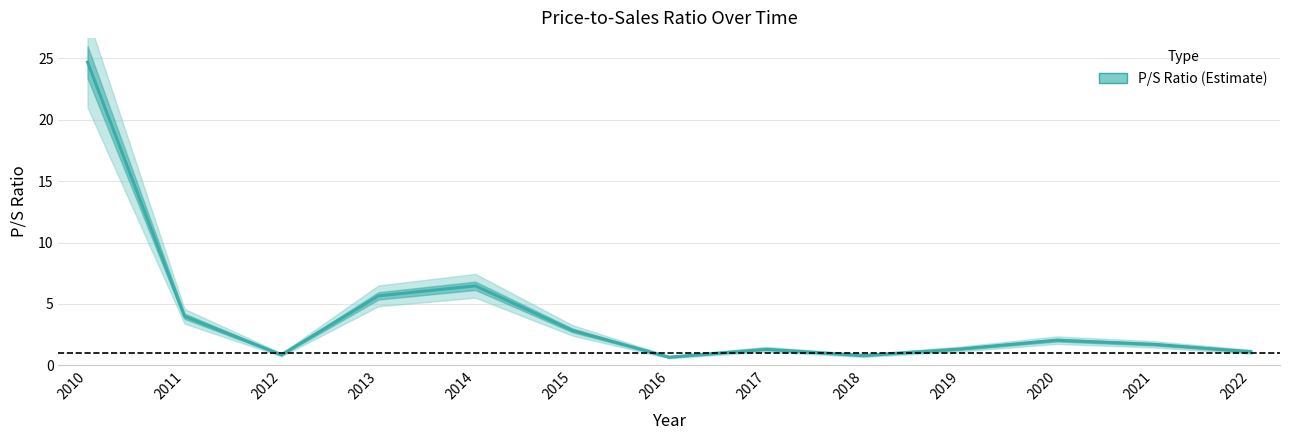

The chart shows a value of 1.3 at 2015. True or false?

False